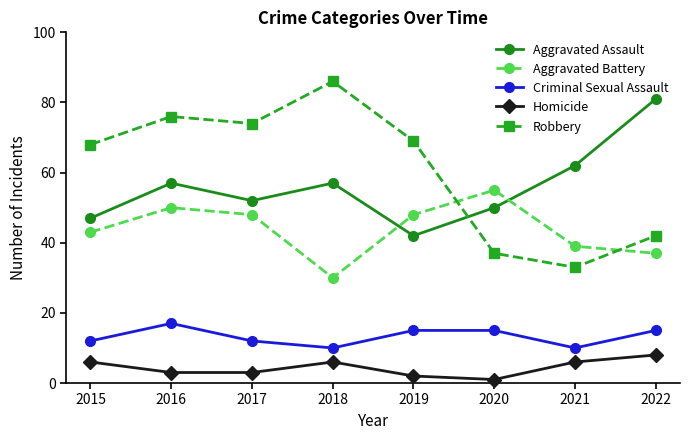

At which label does Robbery reach its peak?

2018